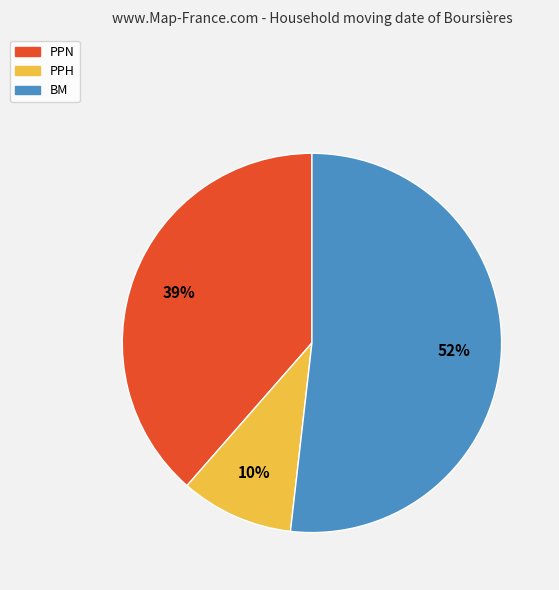

The BM slice represents 52% of the pie. True or false?

True